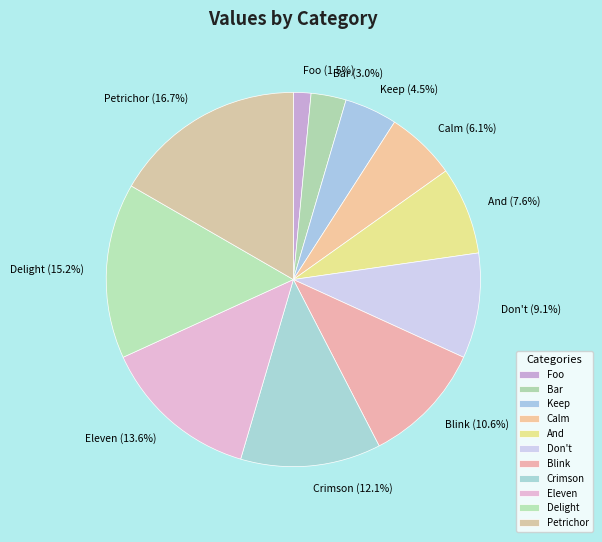

To the nearest percent, what is the combined percentage of And and Blink?

18%